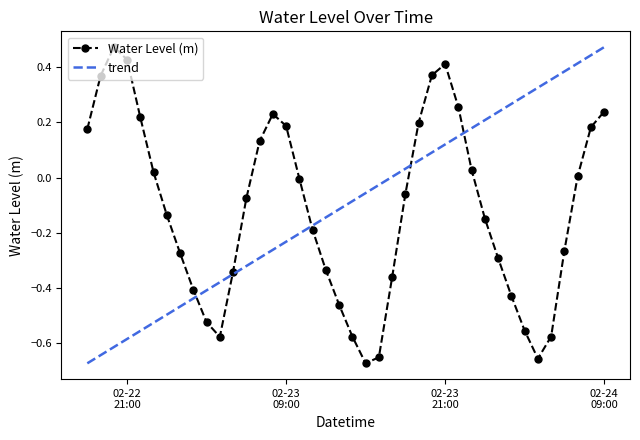

How many points are lower than both their immediate neighbors (excluding endpoints)?

3